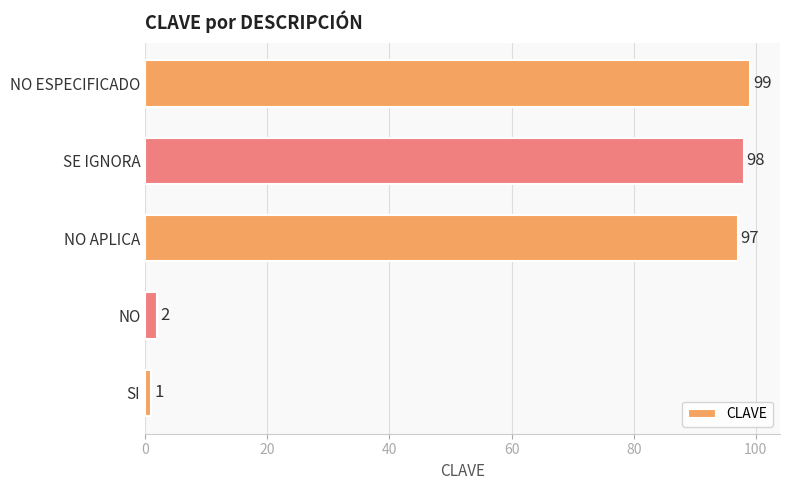

What is the smallest value displayed?

1